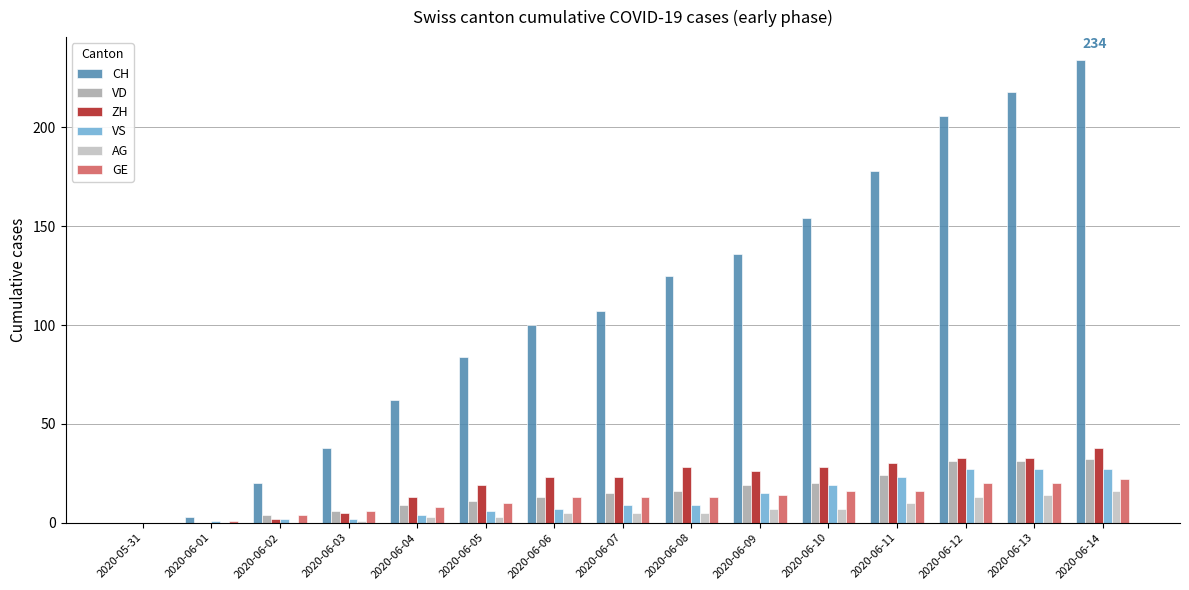

Reading left to right, extract all data points from this chart.

CH: 2020-05-31=0	2020-06-01=3	2020-06-02=20	2020-06-03=38	2020-06-04=62	2020-06-05=84	2020-06-06=100	2020-06-07=107	2020-06-08=125	2020-06-09=136	2020-06-10=154	2020-06-11=178	2020-06-12=206	2020-06-13=218	2020-06-14=234
VD: 2020-05-31=0	2020-06-01=0	2020-06-02=4	2020-06-03=6	2020-06-04=9	2020-06-05=11	2020-06-06=13	2020-06-07=15	2020-06-08=16	2020-06-09=19	2020-06-10=20	2020-06-11=24	2020-06-12=31	2020-06-13=31	2020-06-14=32
ZH: 2020-05-31=0	2020-06-01=0	2020-06-02=2	2020-06-03=5	2020-06-04=13	2020-06-05=19	2020-06-06=23	2020-06-07=23	2020-06-08=28	2020-06-09=26	2020-06-10=28	2020-06-11=30	2020-06-12=33	2020-06-13=33	2020-06-14=38
VS: 2020-05-31=0	2020-06-01=1	2020-06-02=2	2020-06-03=2	2020-06-04=4	2020-06-05=6	2020-06-06=7	2020-06-07=9	2020-06-08=9	2020-06-09=15	2020-06-10=19	2020-06-11=23	2020-06-12=27	2020-06-13=27	2020-06-14=27
AG: 2020-05-31=0	2020-06-01=0	2020-06-02=0	2020-06-03=1	2020-06-04=3	2020-06-05=3	2020-06-06=5	2020-06-07=5	2020-06-08=5	2020-06-09=7	2020-06-10=7	2020-06-11=10	2020-06-12=13	2020-06-13=14	2020-06-14=16
GE: 2020-05-31=0	2020-06-01=1	2020-06-02=4	2020-06-03=6	2020-06-04=8	2020-06-05=10	2020-06-06=13	2020-06-07=13	2020-06-08=13	2020-06-09=14	2020-06-10=16	2020-06-11=16	2020-06-12=20	2020-06-13=20	2020-06-14=22